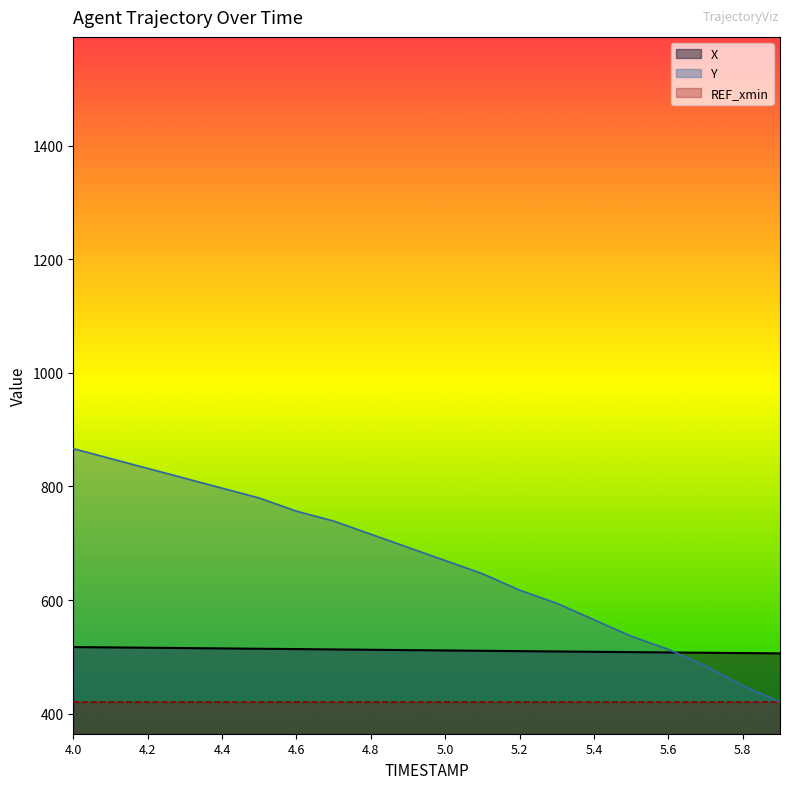

Where is X nearest to the value 511?

5.0